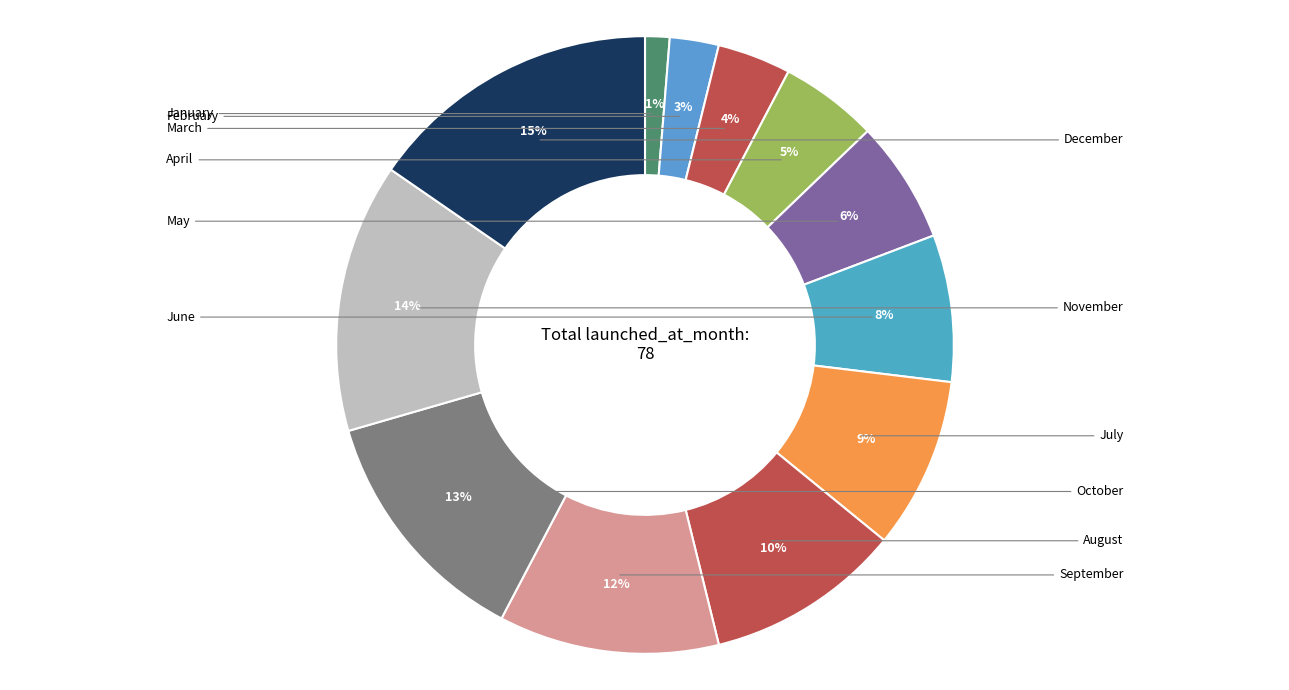

How many slices are in this pie chart?

12